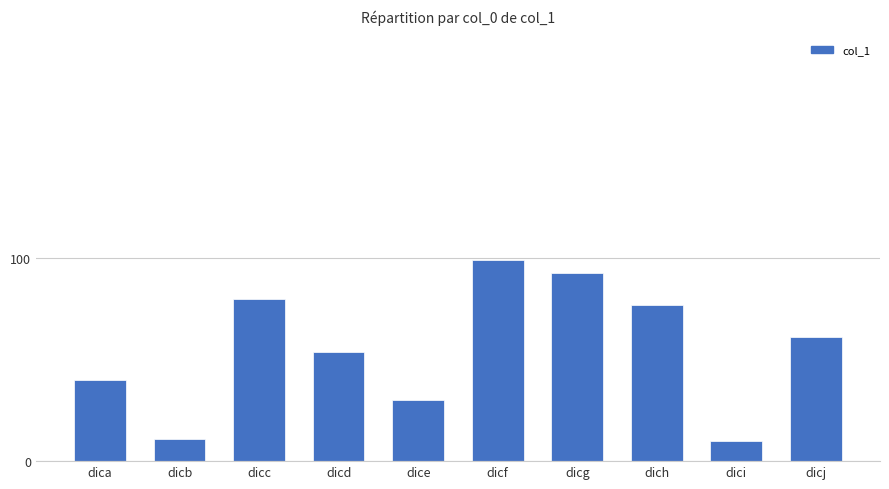

What is the change in value from dicb to dicd?

+43